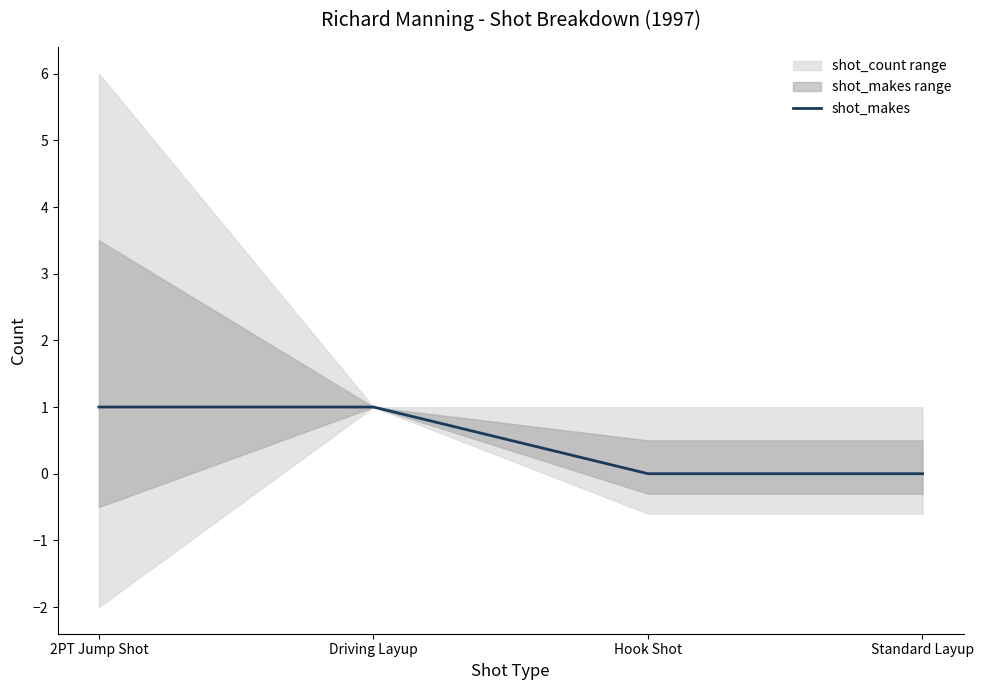

True or false: the data shows 1 at Driving Layup.

False